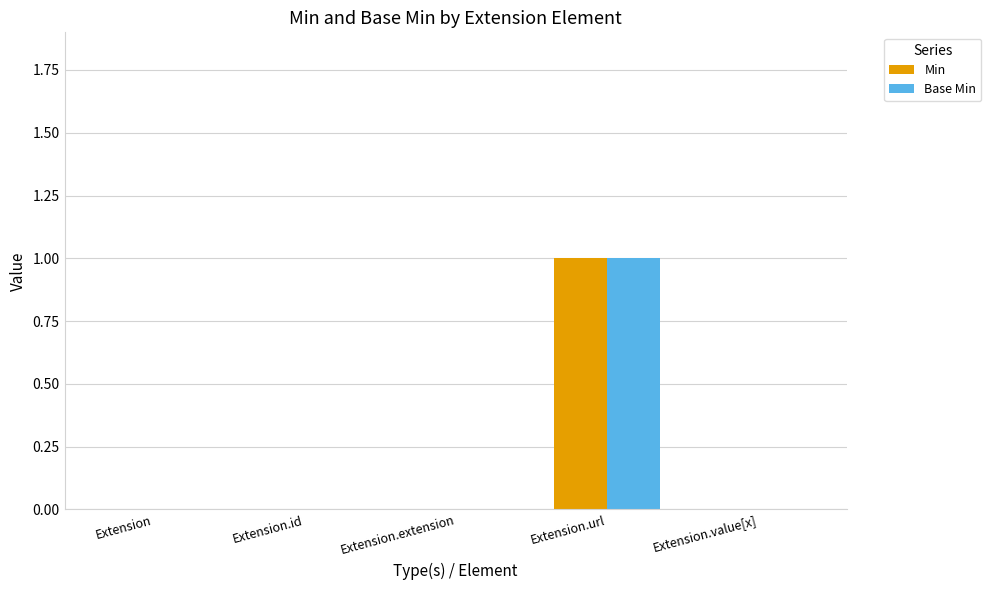

Is the value of Base Min at Extension.url greater than the value of Min at Extension.id?

Yes